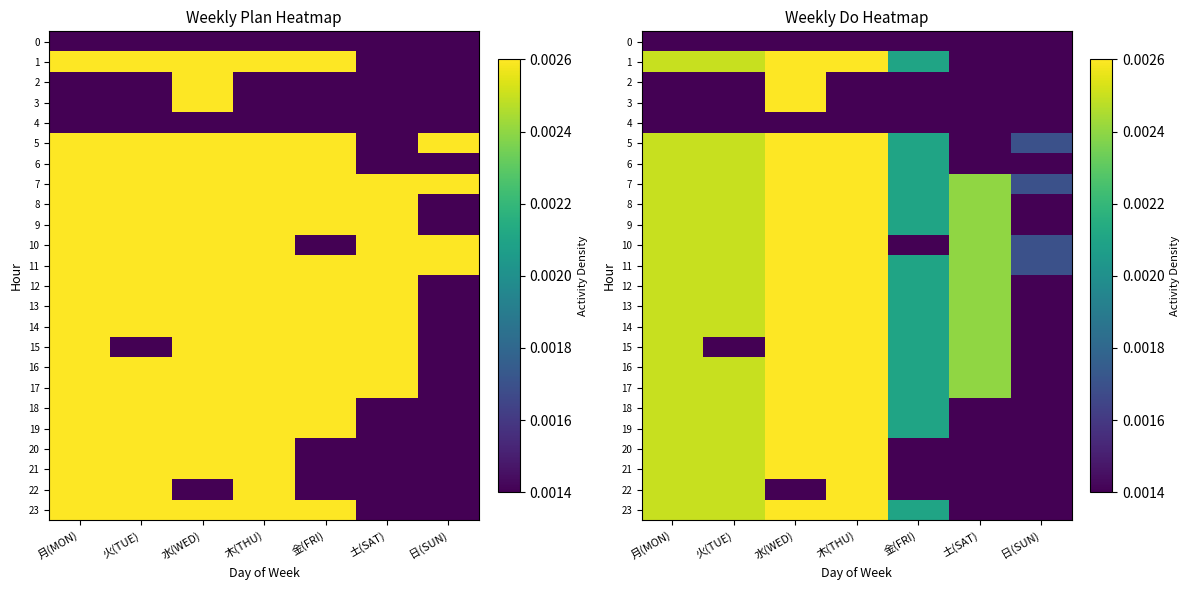

True or false: 9 has a value of 0.0 at 金(FRI).

True